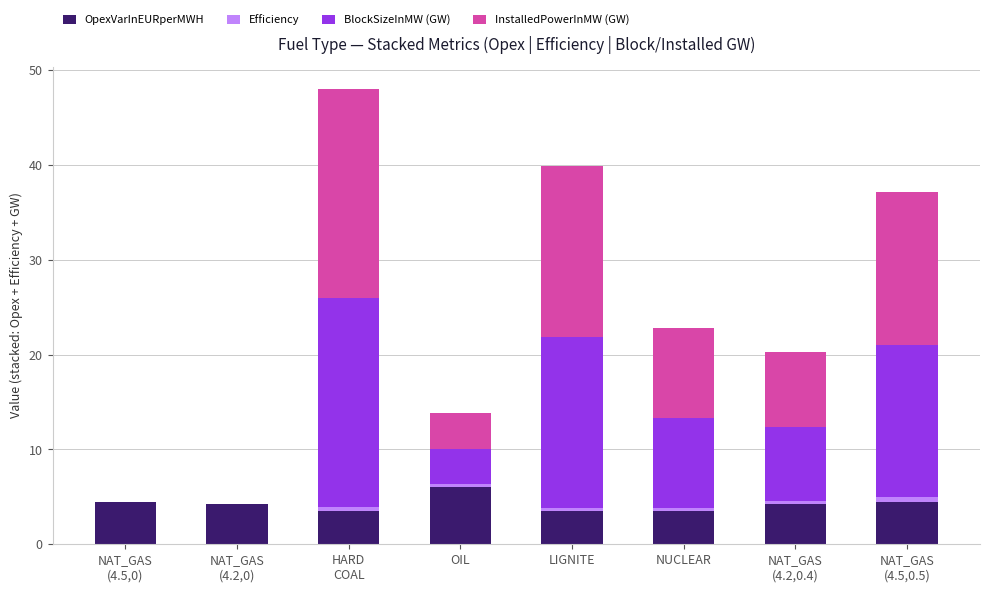

Which category has the highest value in the OpexVarInEURperMWH series?

OIL